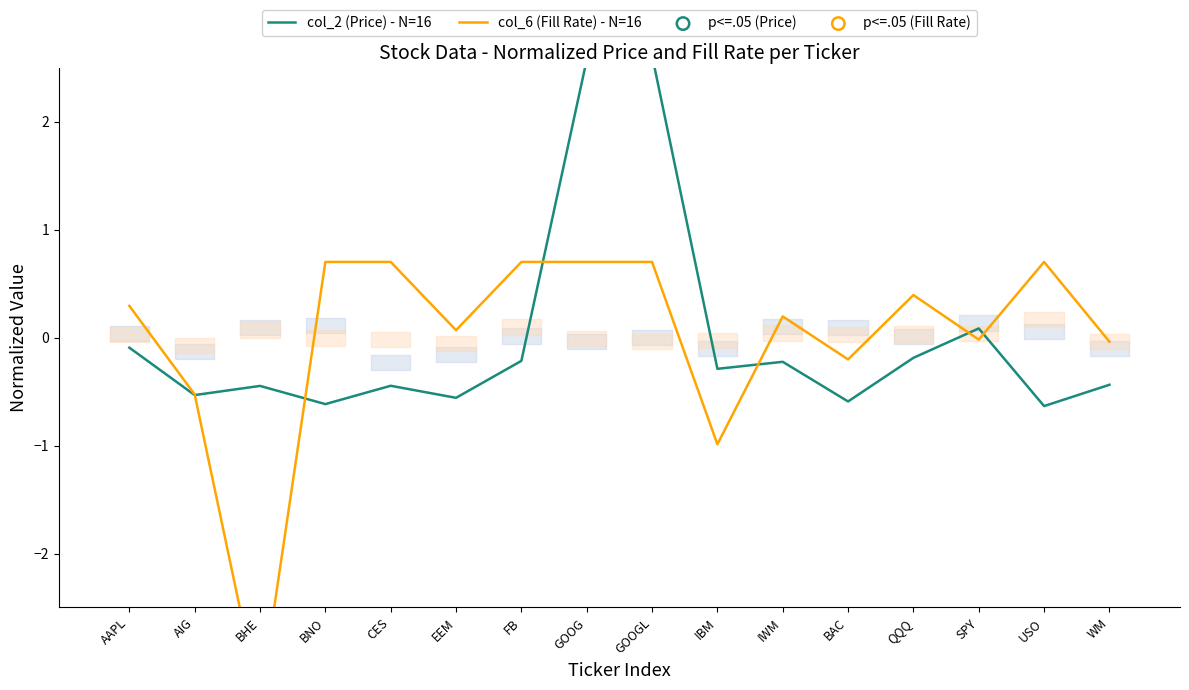

Which series has the widest spread of Y values?

col_6 (Fill Rate)